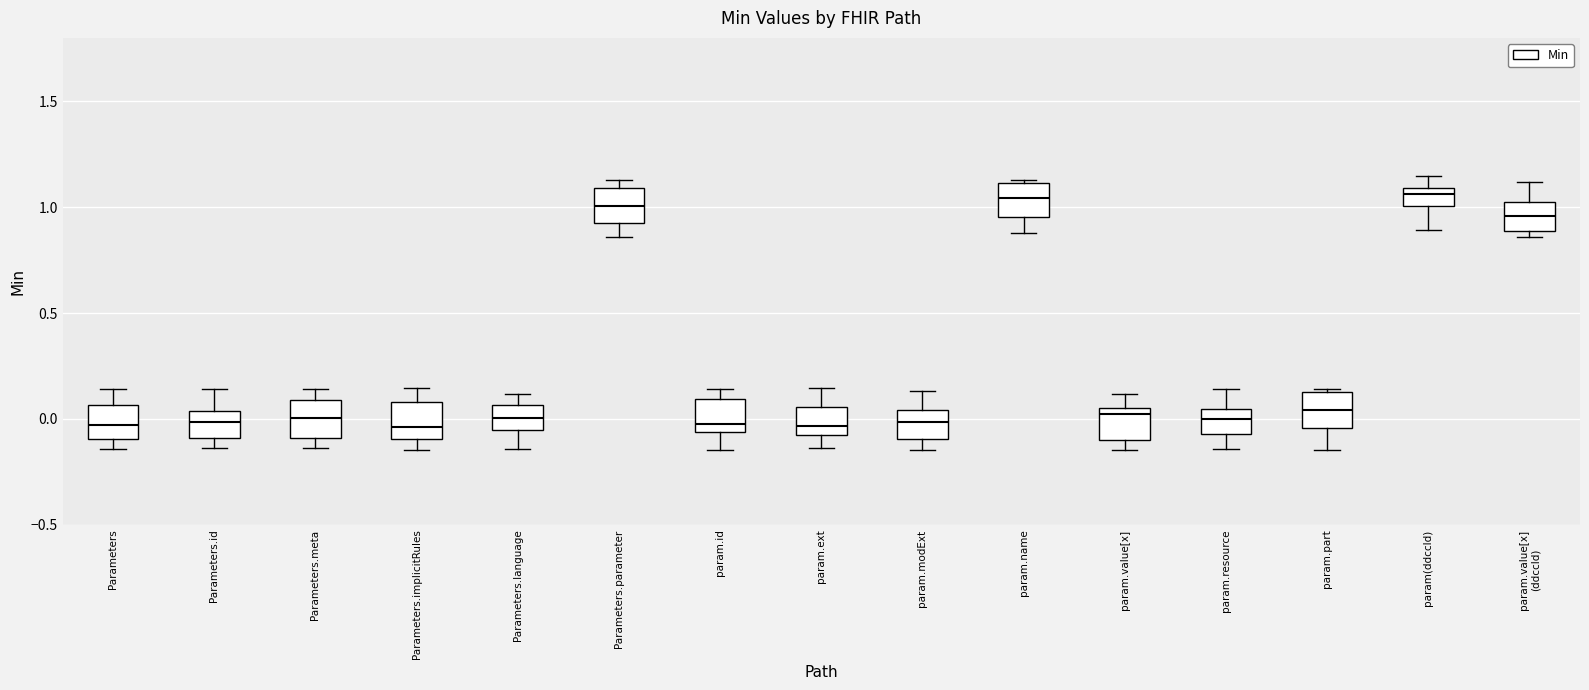

Reading left to right, read every box against the y-axis: the position of its median line, the range the box covers, and the ends of its whiskers. The values are not printed on the chart, so give them approximately, as read against the axis.

Parameters: median -0.05, box -0.10 to 0.05, whiskers -0.15 to 0.15
Parameters.id: median 0.00, box -0.10 to 0.05, whiskers -0.15 to 0.15
Parameters.meta: median 0.00, box -0.10 to 0.10, whiskers -0.15 to 0.15
Parameters.implicitRules: median -0.05, box -0.10 to 0.10, whiskers -0.15 to 0.15
Parameters.language: median 0.00, box -0.05 to 0.05, whiskers -0.15 to 0.10
Parameters.parameter: median 1.00, box 0.90 to 1.10, whiskers 0.85 to 1.15
param.id: median 0.00, box -0.05 to 0.10, whiskers -0.15 to 0.15
param.ext: median -0.05, box -0.10 to 0.05, whiskers -0.15 to 0.15
param.modExt: median 0.00, box -0.10 to 0.05, whiskers -0.15 to 0.15
param.name: median 1.05, box 0.95 to 1.10, whiskers 0.90 to 1.15
param.value[x]: median 0.00, box -0.10 to 0.05, whiskers -0.15 to 0.10
param.resource: median 0.00, box -0.05 to 0.05, whiskers -0.15 to 0.15
param.part: median 0.05, box -0.05 to 0.15, whiskers -0.15 to 0.15
param(ddccId): median 1.05, box 1.00 to 1.10, whiskers 0.90 to 1.15
param.value[x] (ddccId): median 0.95, box 0.90 to 1.00, whiskers 0.85 to 1.10